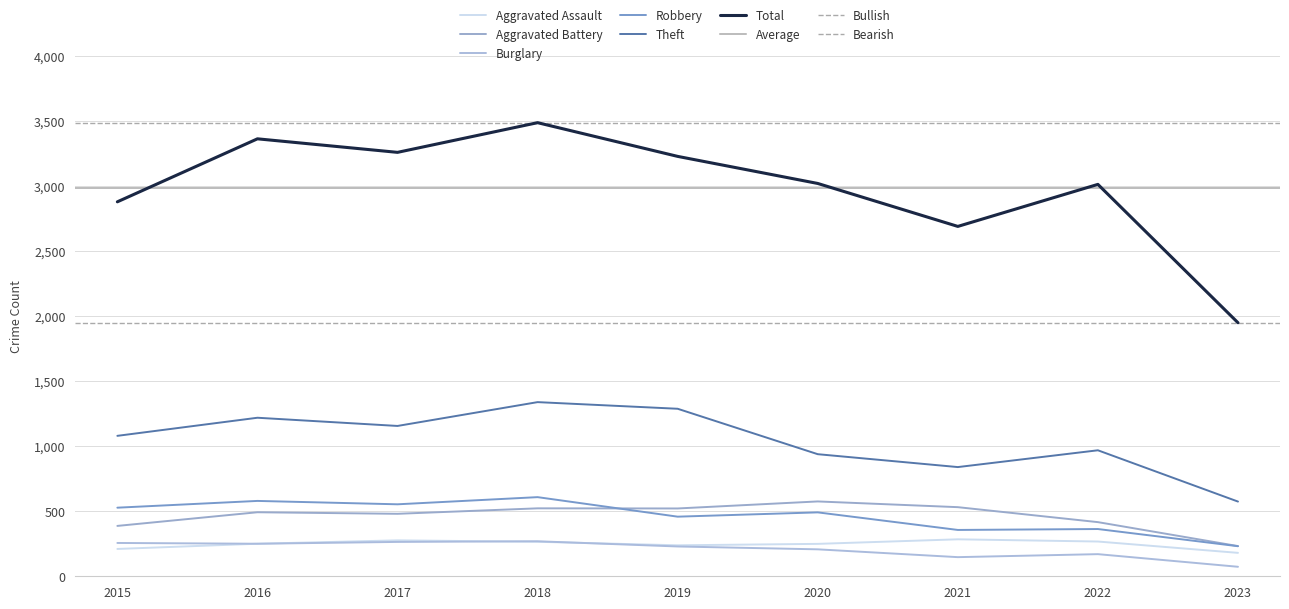

What is the smallest value displayed?

73